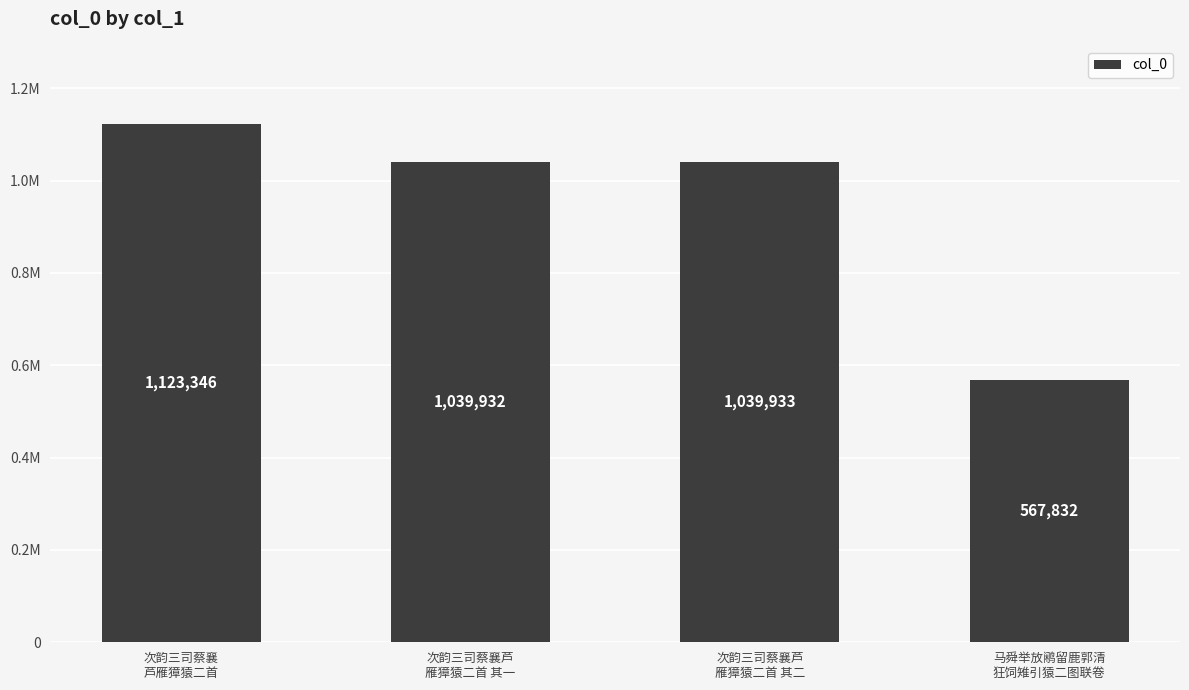

What is the maximum value shown in the chart?

1123346